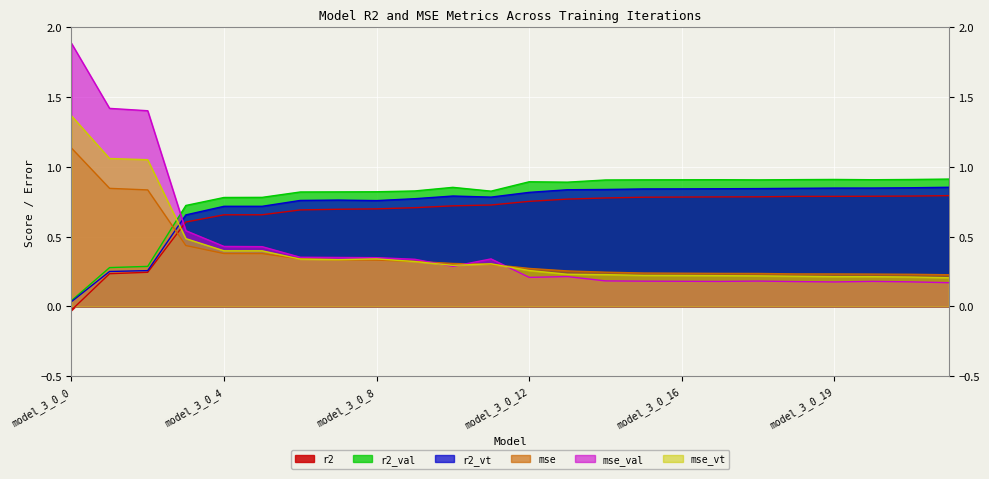

List the labels in order of mse value, largest first.

model_3_0_0, model_3_0_1, model_3_0_2, model_3_0_3, model_3_0_4, model_3_0_5, model_3_0_6, model_3_0_7, model_3_0_8, model_3_0_9, model_3_0_10, model_3_0_11, model_3_0_12, model_3_0_13, model_3_0_14, model_3_0_15, model_3_0_16, model_3_0_17, model_3_0_18, model_3_0_20, model_3_0_19, model_3_0_21, model_3_0_22, model_3_0_23